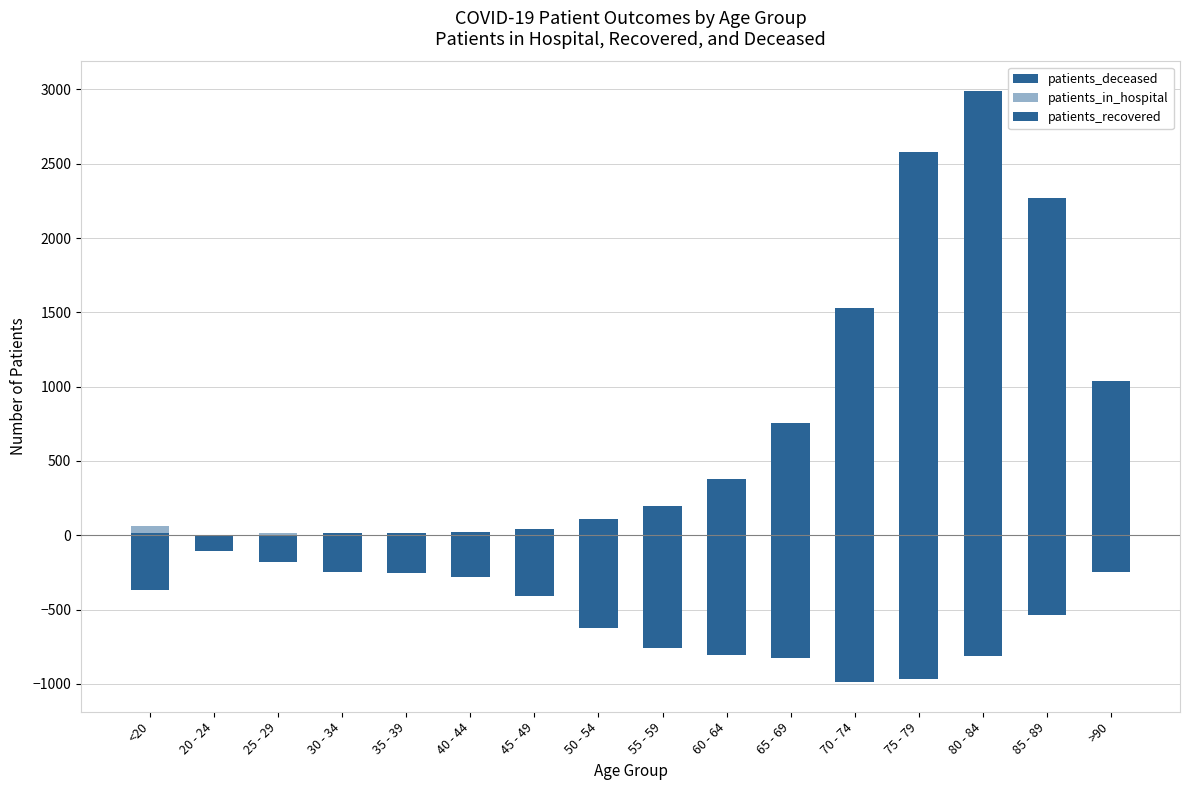

What is the difference between the second highest and minimum values in the patients_recovered series?

810.5